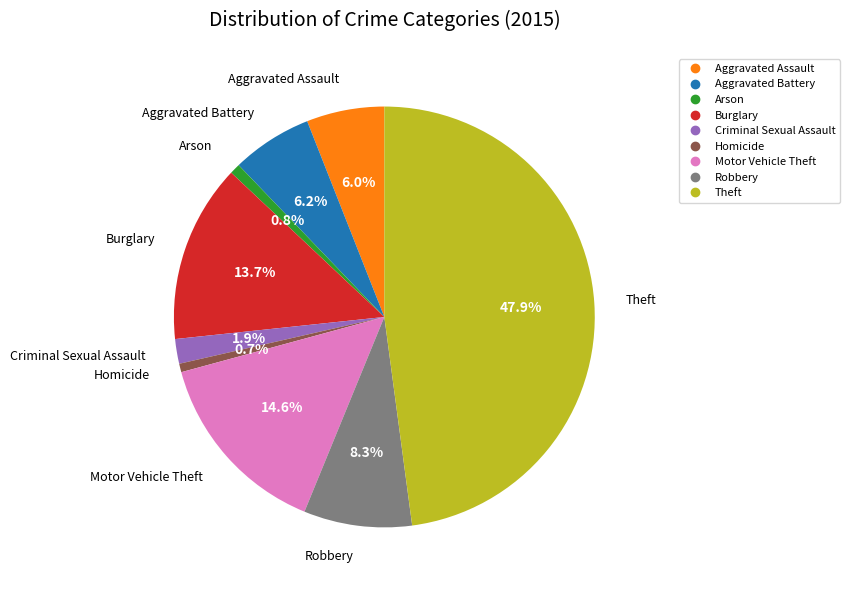

Is it true that Criminal Sexual Assault is 2% of the pie?

True